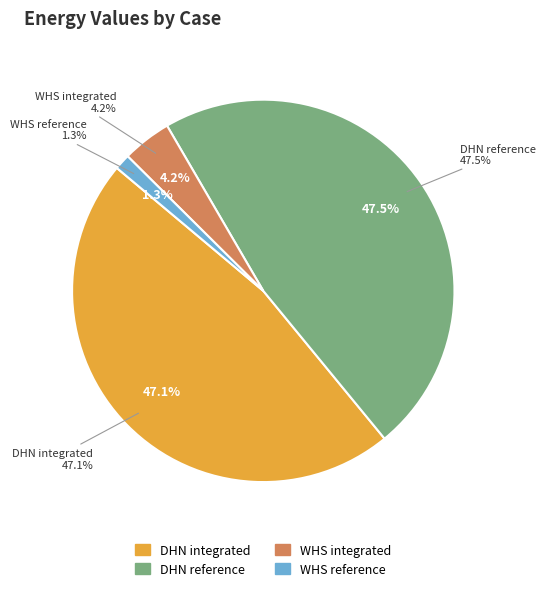

Count the number of slices in the pie.

4